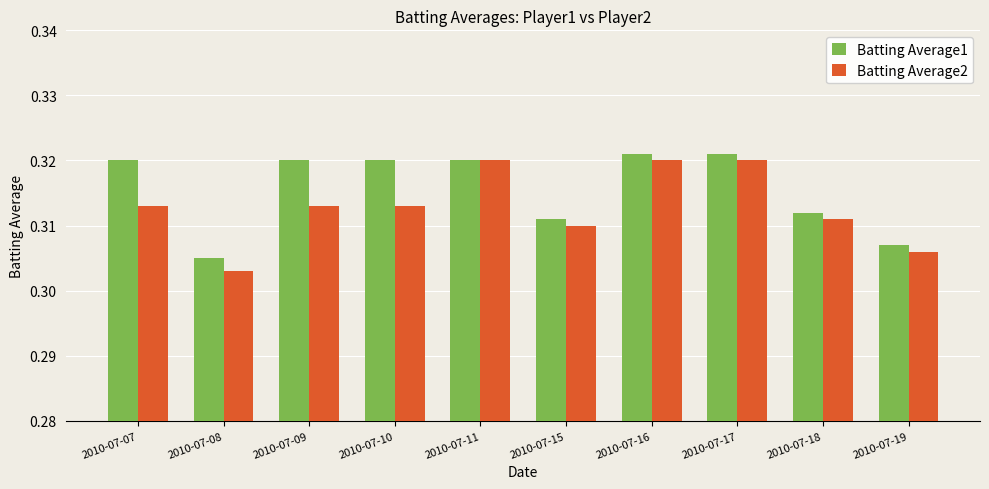

Which series has the largest total across all categories?

Batting Average1